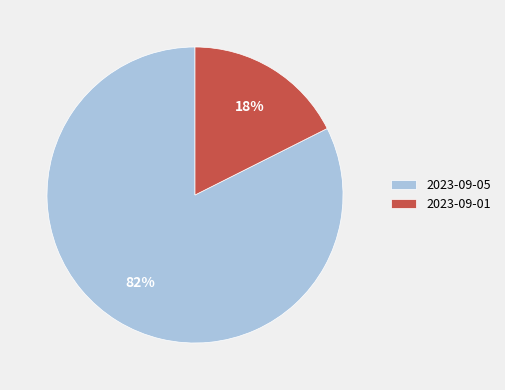

To the nearest percent, what portion does 2023-09-01 represent?

18%